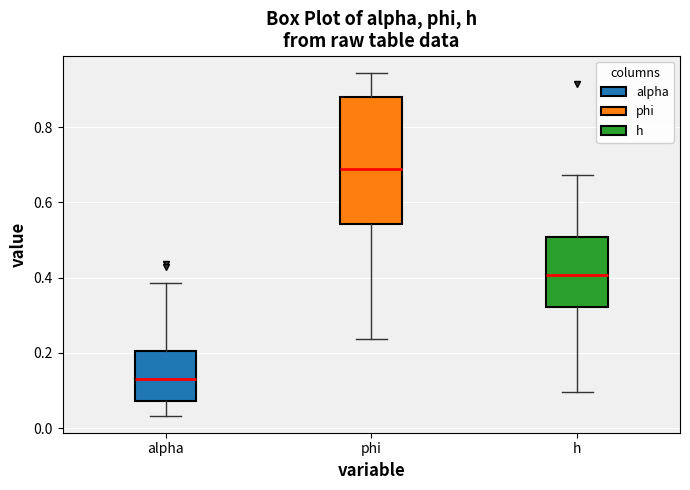

Which box's median line is the highest?

phi